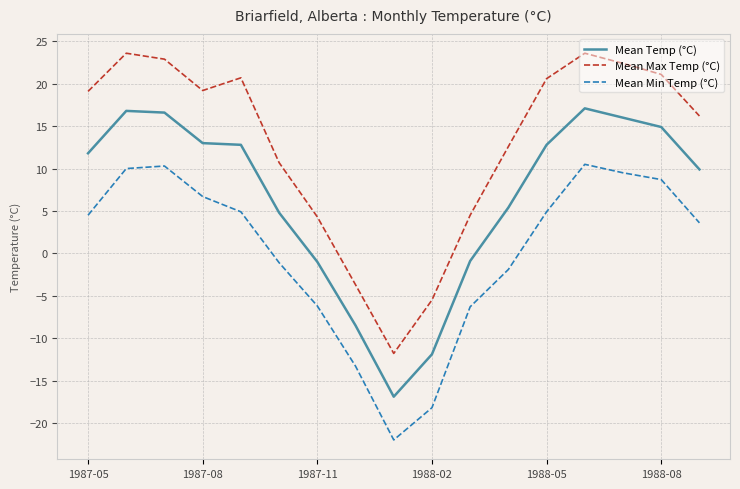

Count the number of categories in the chart.

17